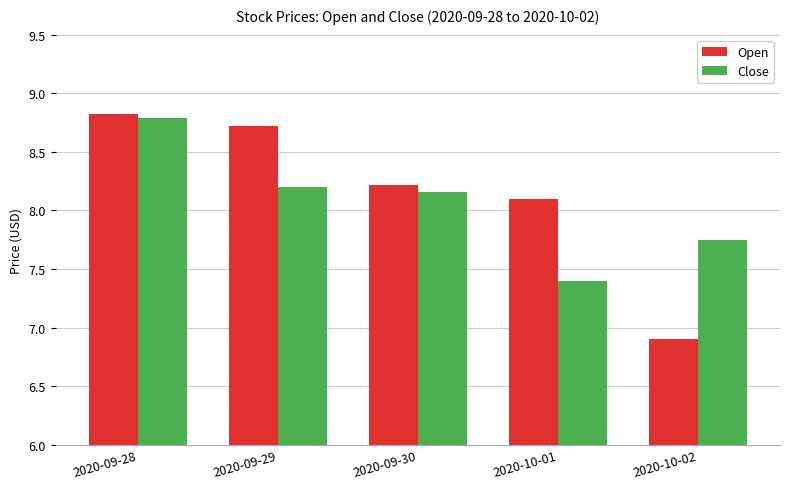

Where does the Close series first go above 8?

2020-09-28